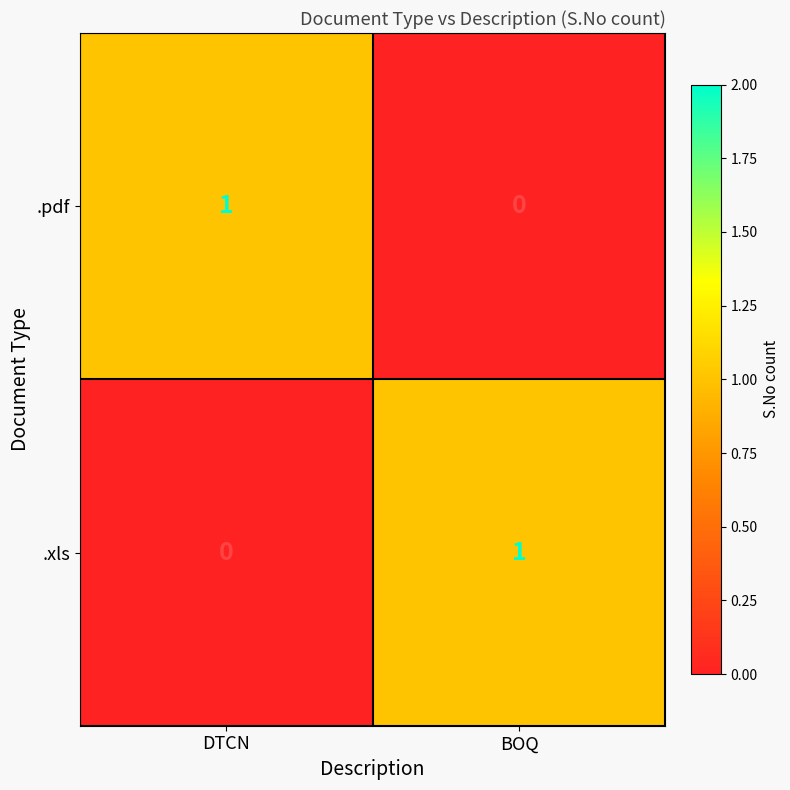

Rank the series at BOQ from lowest to highest value.

.pdf, .xls